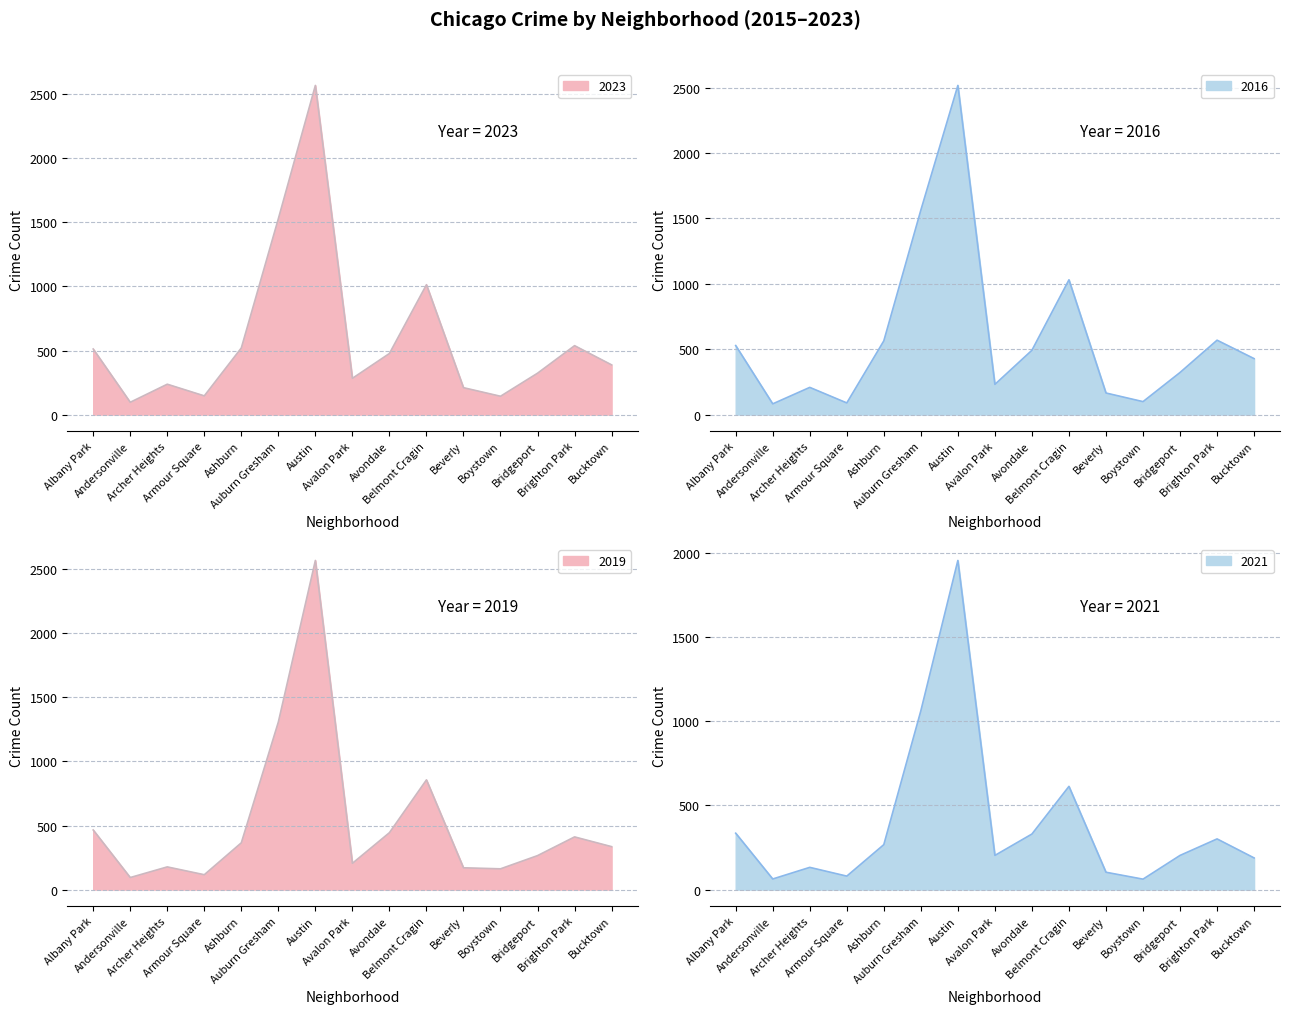

How many values in the 2016 series are below 428?

7